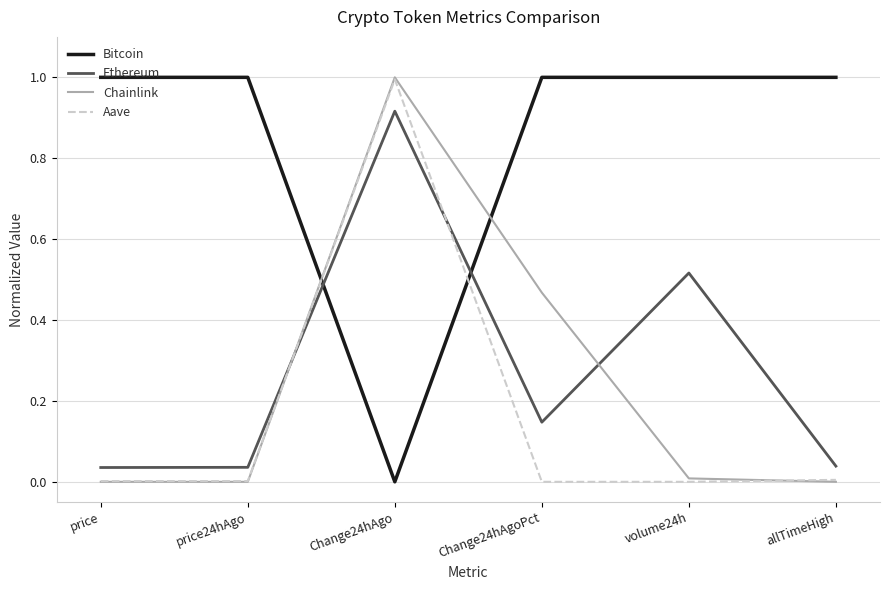

True or false: Aave has more than 0 points higher than both neighbors.

True